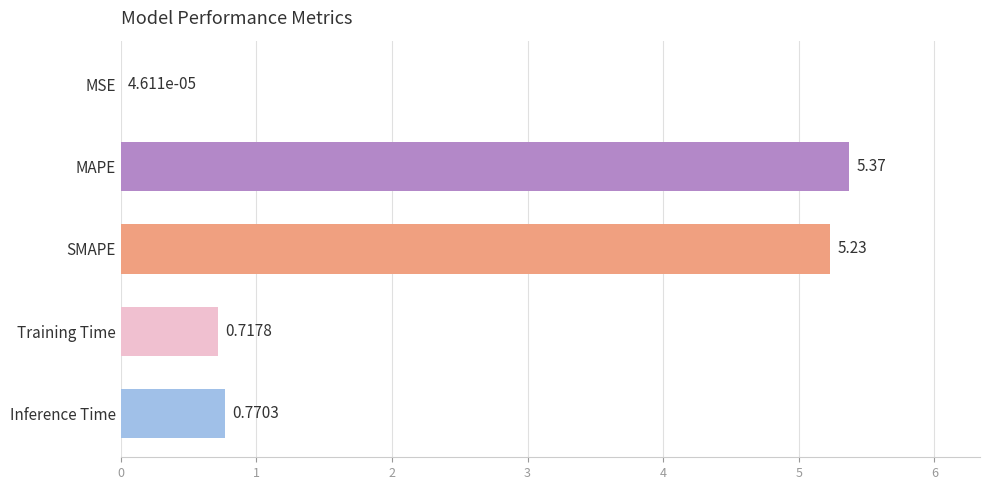

Where is the data nearest to the value 2?

Inference Time